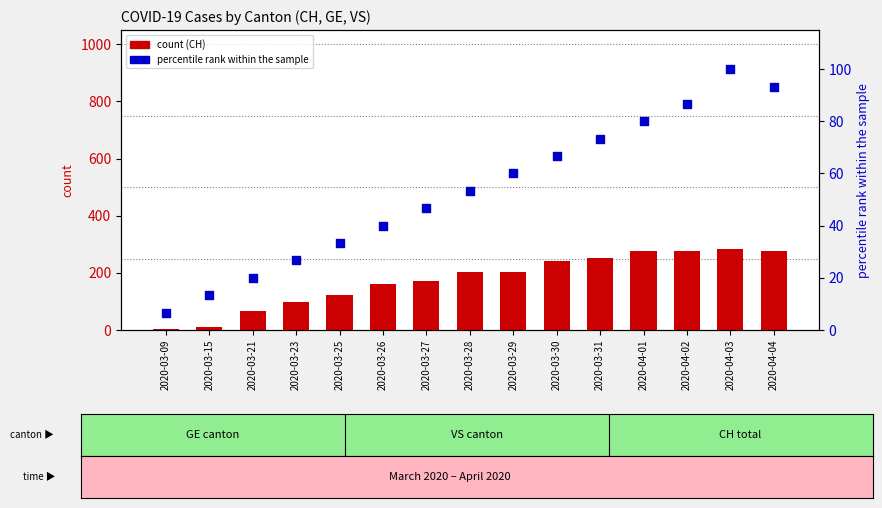

Is the value of CH (count) at 2020-03-21 greater than the value of percentile rank within the sample at 2020-03-21?

Yes